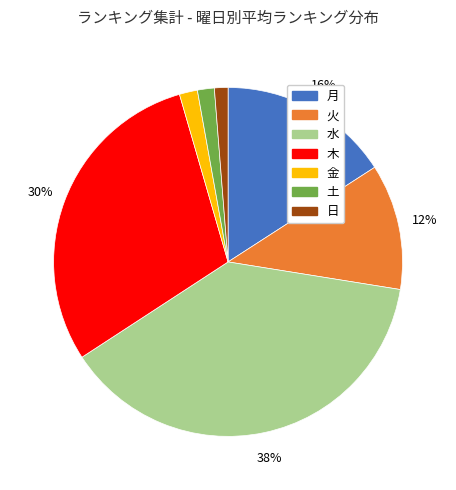

Which slice is the largest?

水